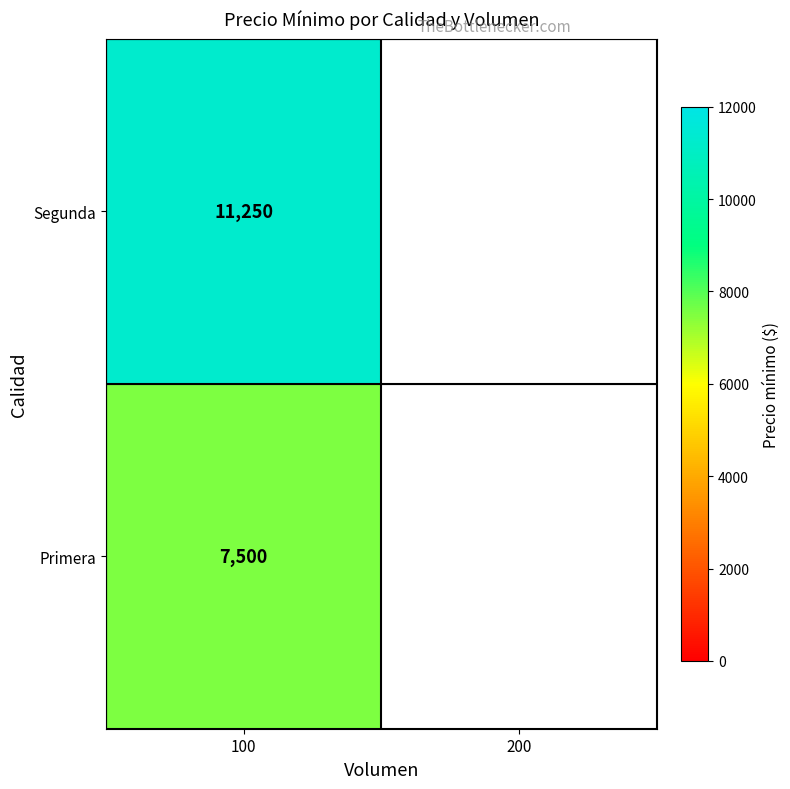

At 100, list the series in order from smallest to largest.

Primera, Segunda